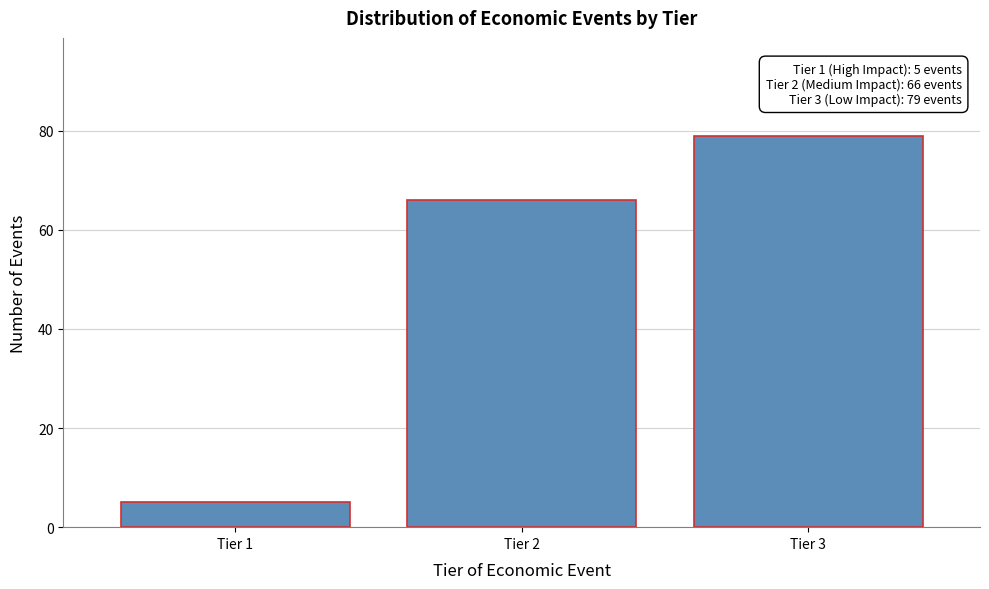

Reading left to right, list all the values displayed in this chart.

5	66	79